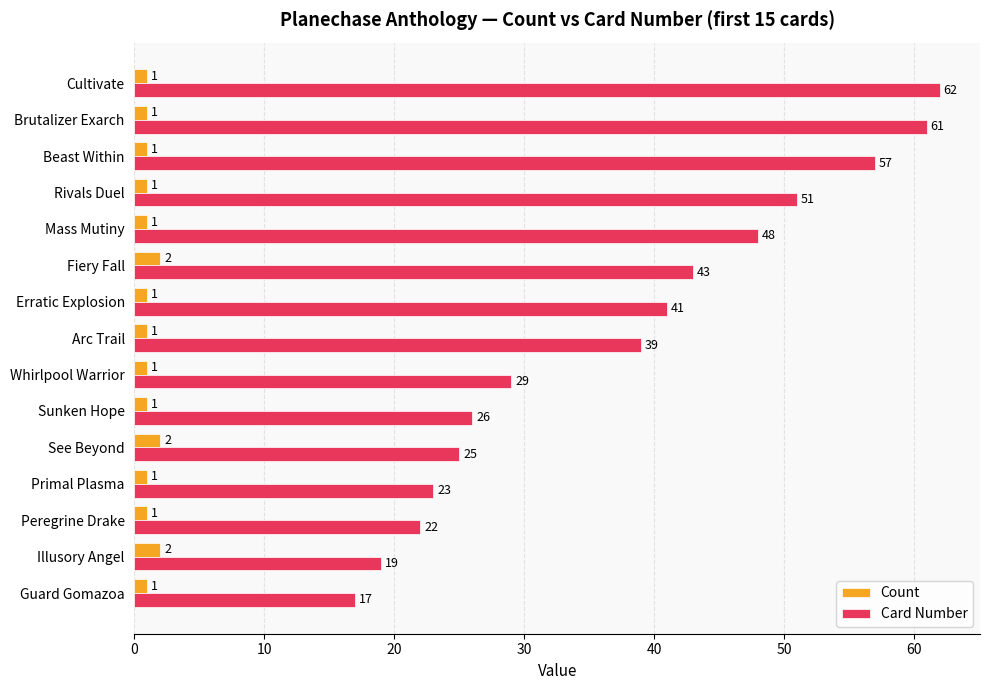

Which series has the widest spread of values?

Card Number